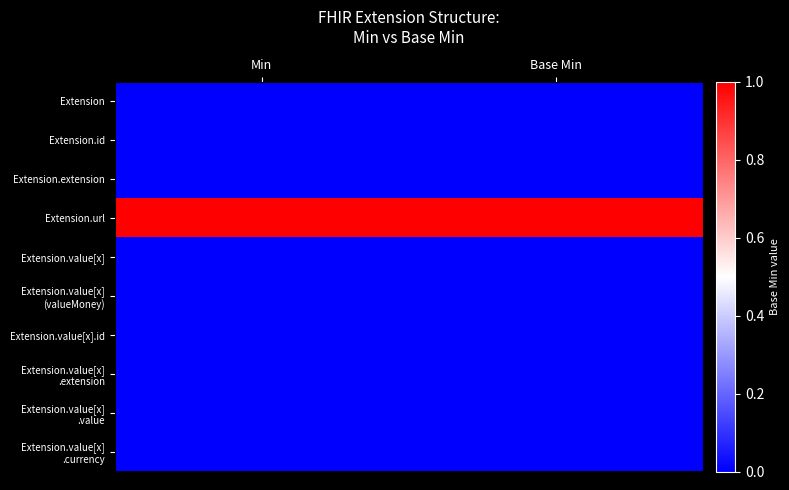

How many categories are shown in the chart?

2